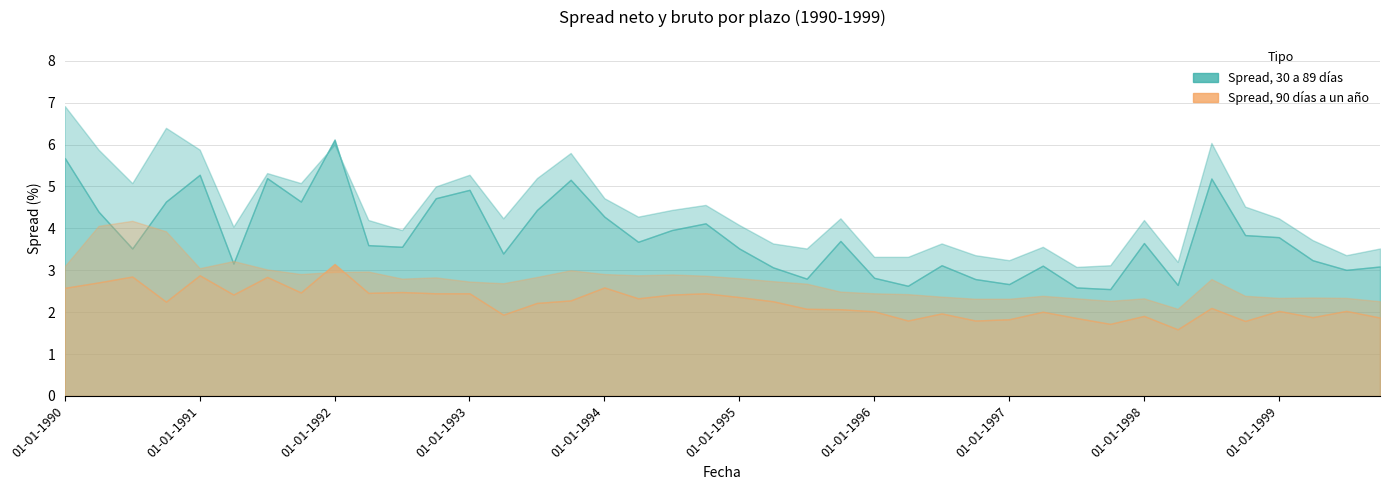

Where is the first local maximum for Spread neto, 30 a 89 dias?

01-01-1991